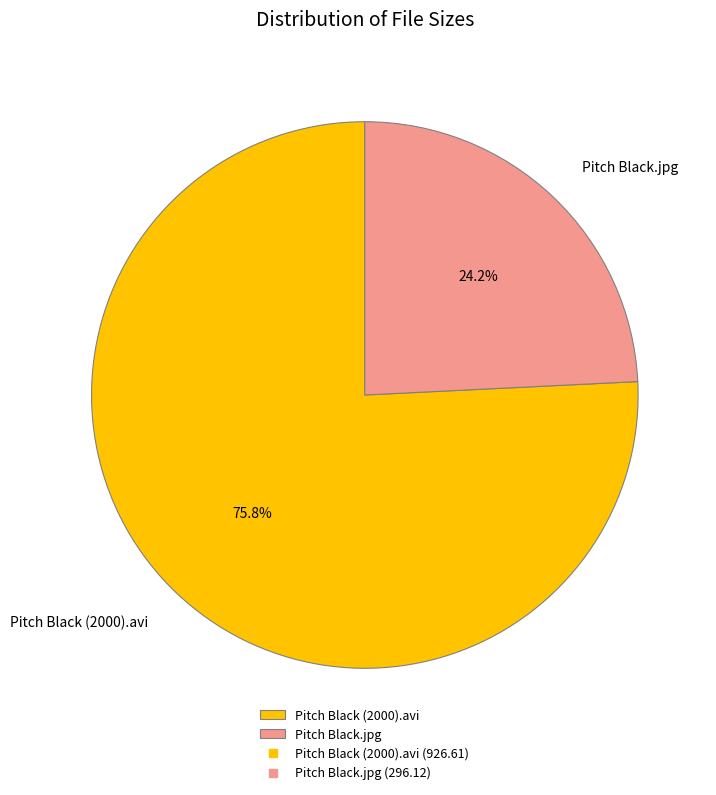

How many segments does this pie chart have?

2